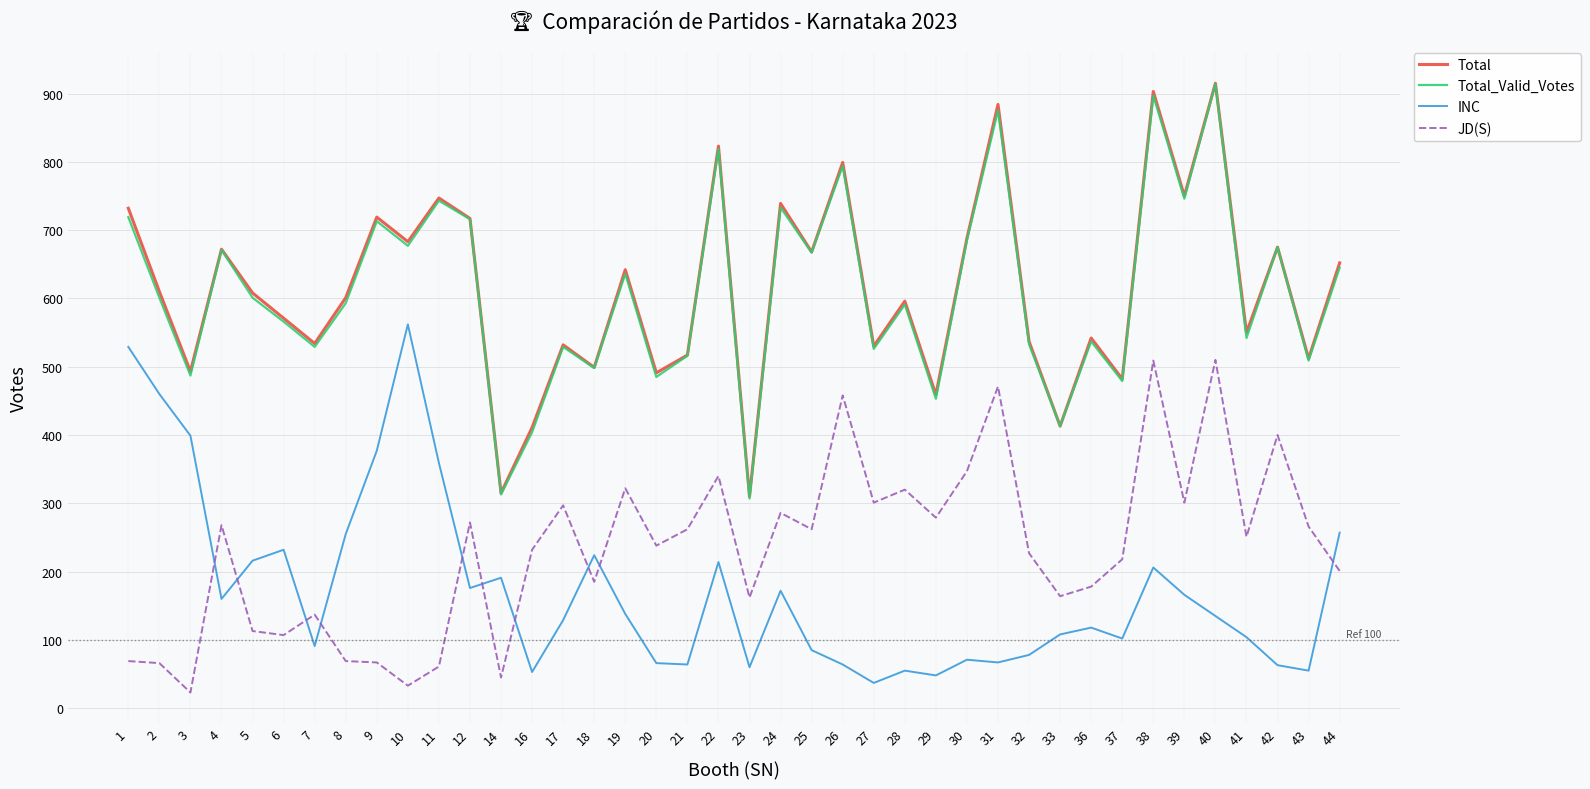

What is the total value across all series at 12?

1881